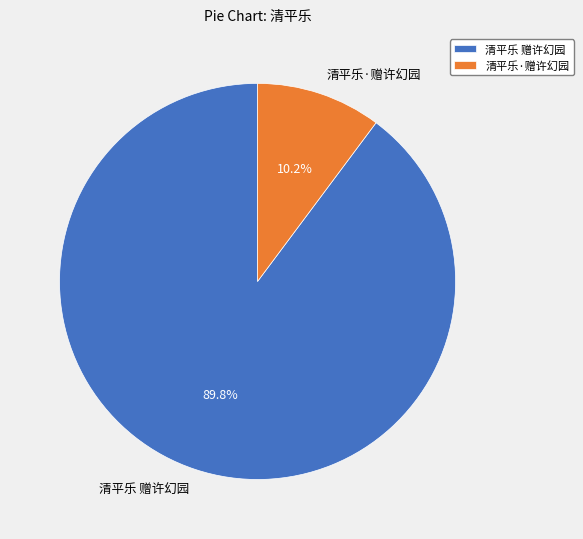

Is there a majority slice in this chart?

Yes